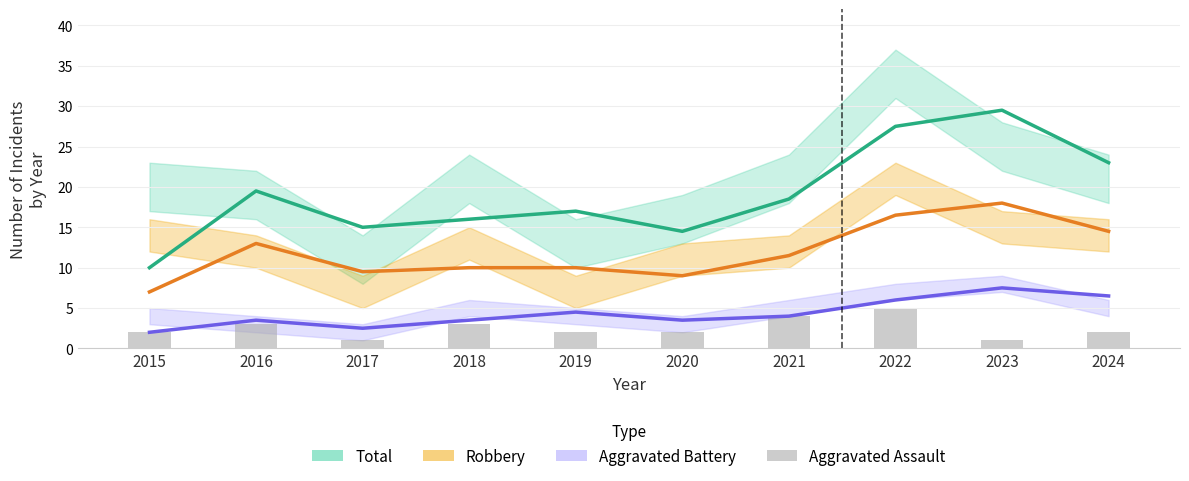

At which category is the sum across all series the highest?

2023